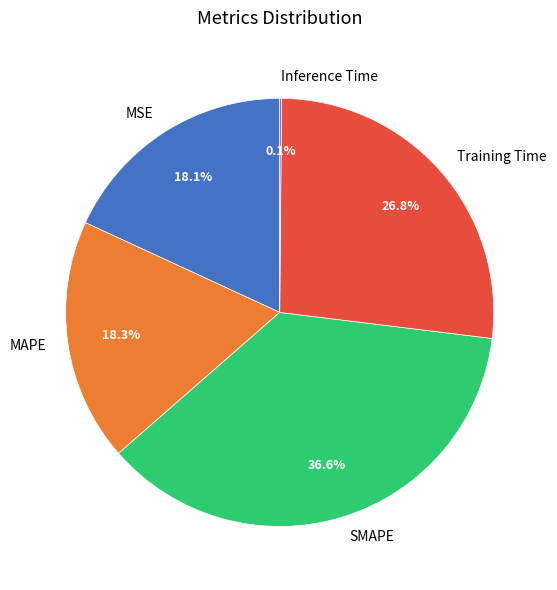

To the nearest percent, what percentage of the pie is MAPE?

18%